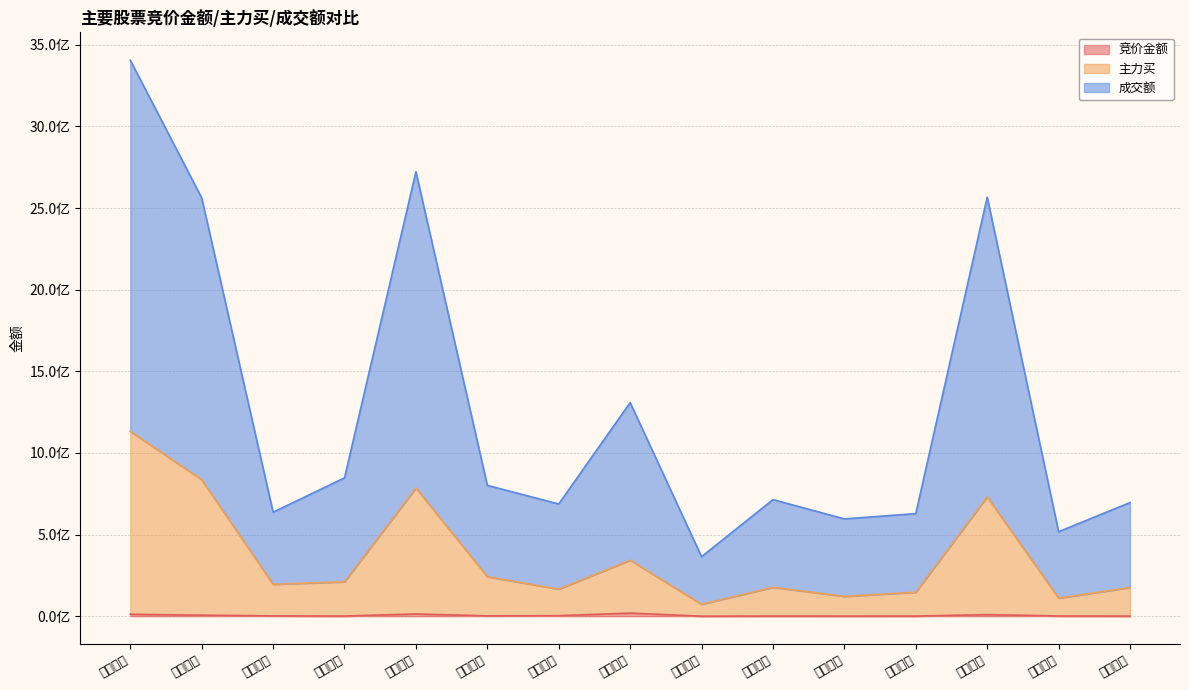

At which category is the sum across all series the highest?

中国平安